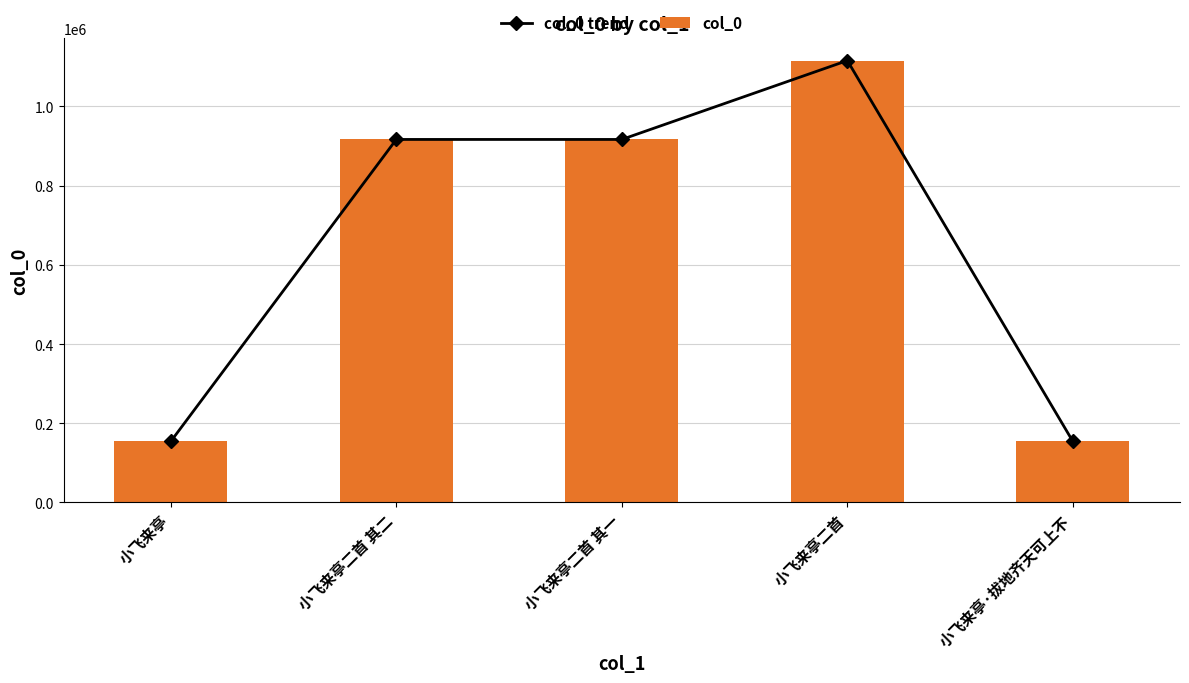

How many data points in col_0 are less than 916698?

2